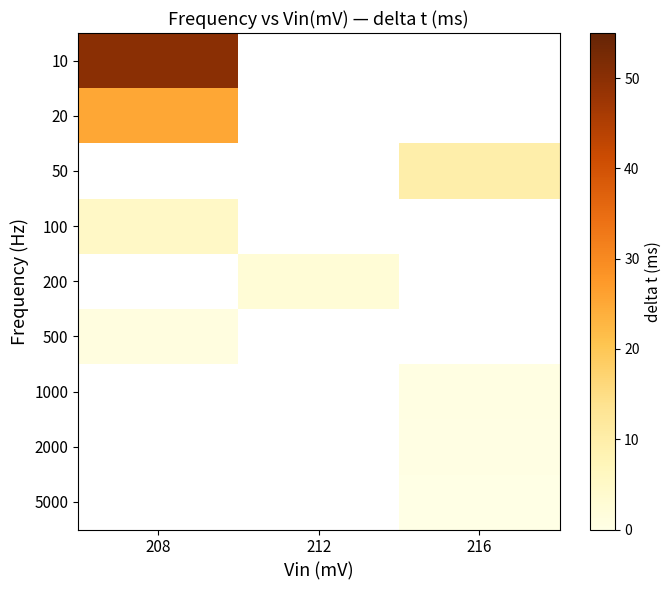

Where is 10 nearest to the value 50?

208